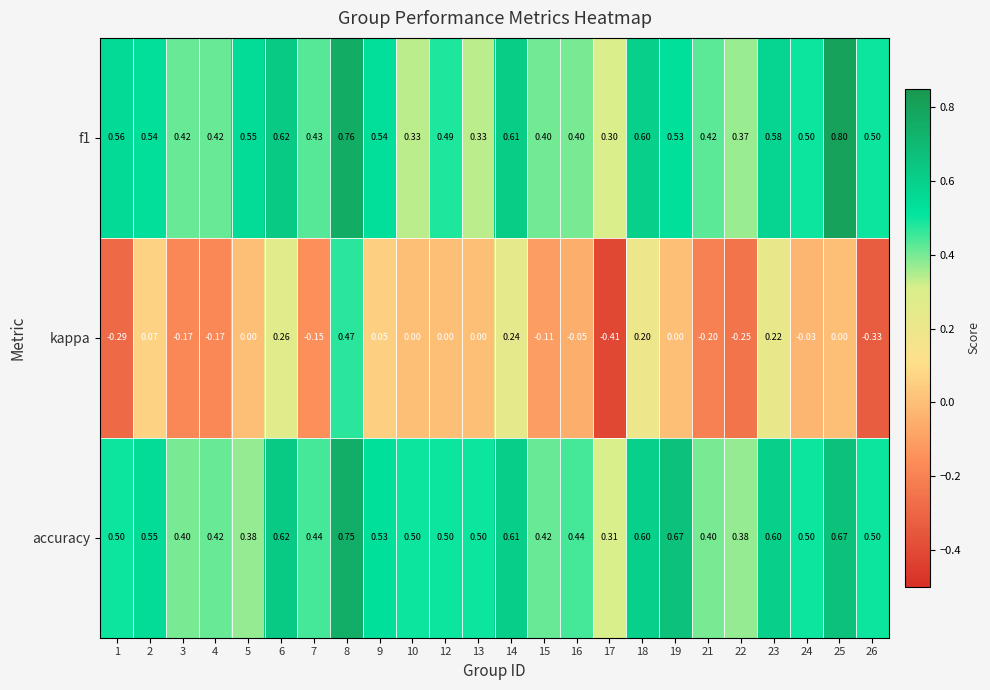

How many values in kappa are below zero?

11